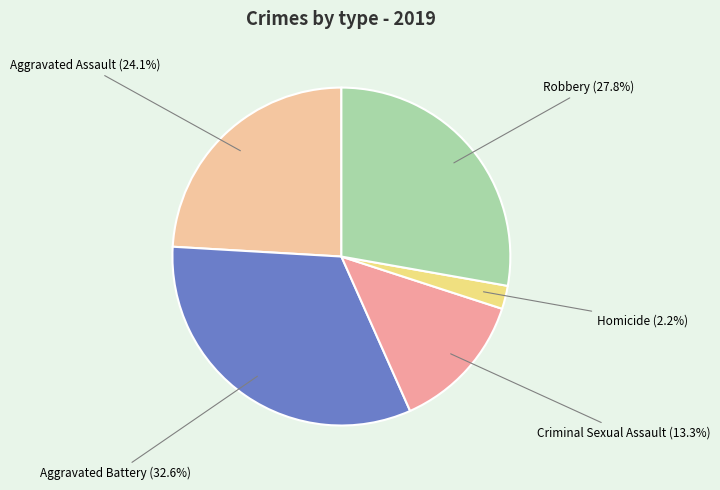

Approximately how many times larger is the value at Criminal Sexual Assault compared to Homicide?

6.0